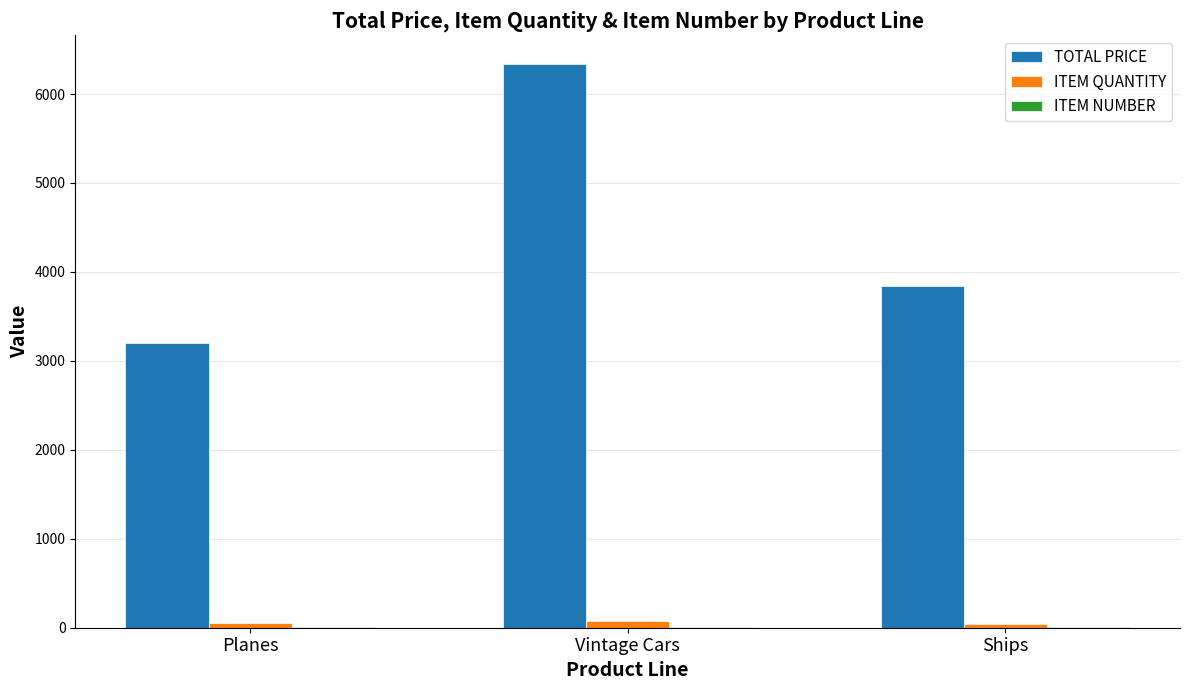

The value of TOTAL PRICE at Ships is 1338.0. True or false?

False